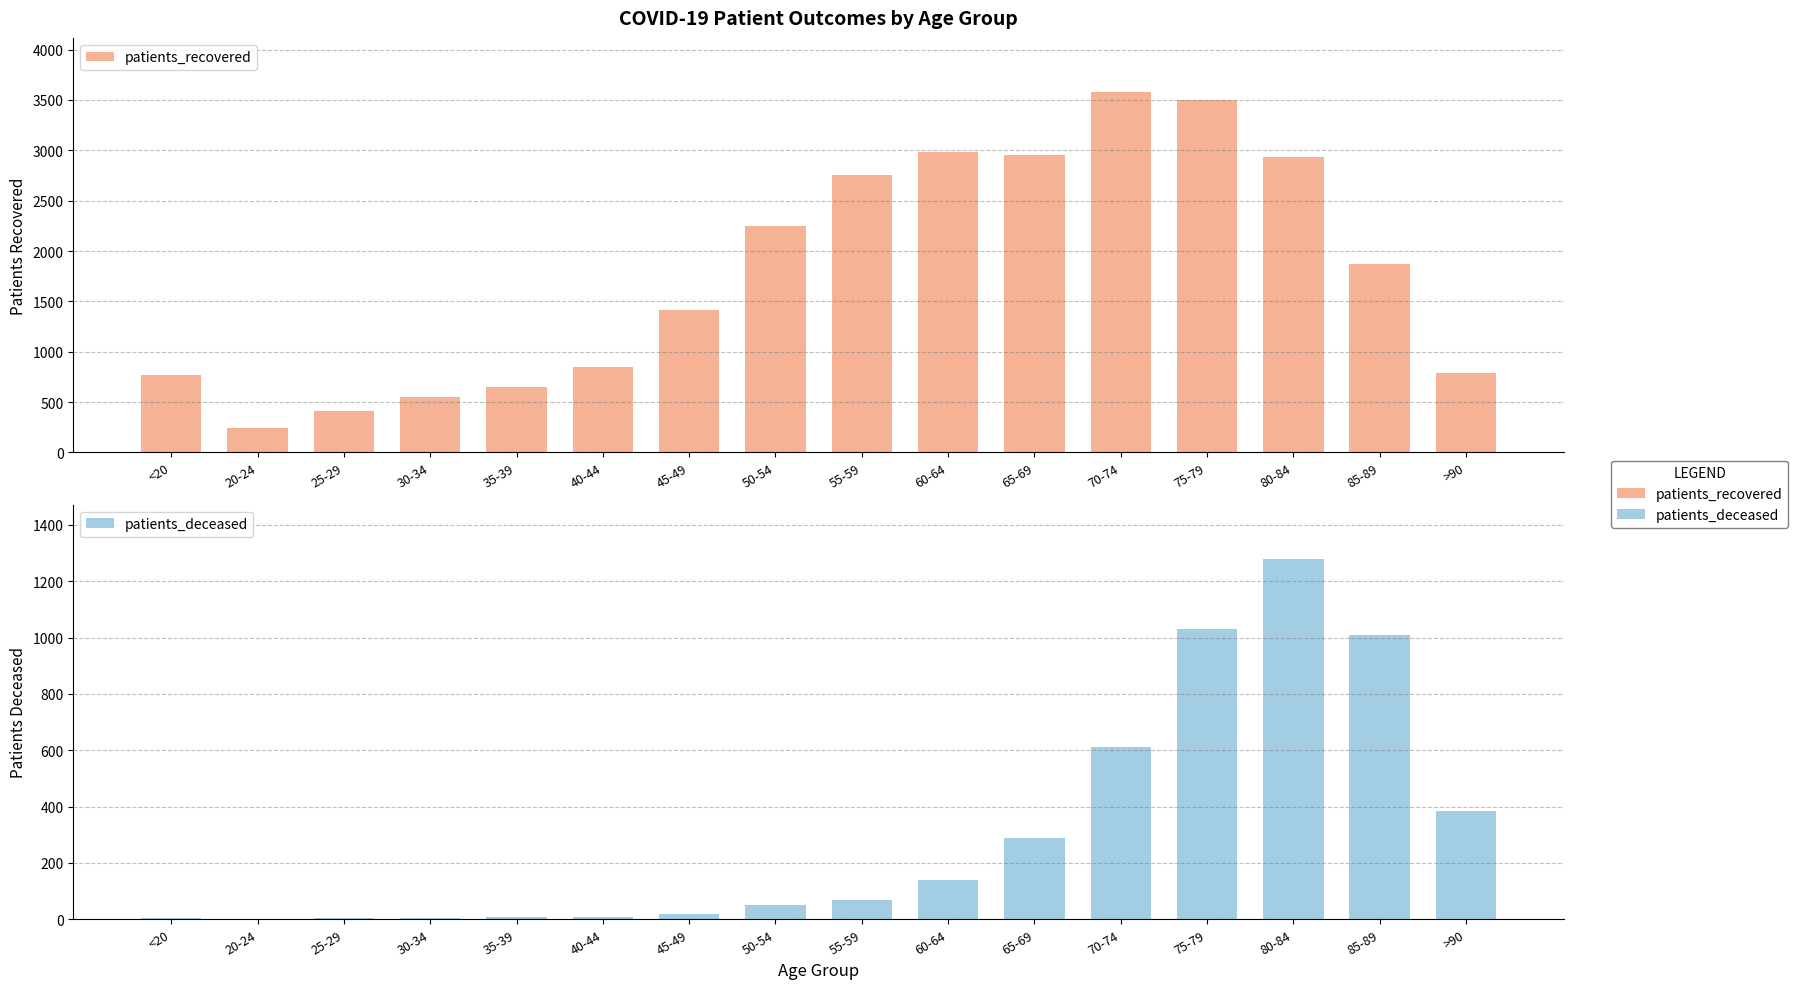

Where is patients_deceased nearest to the value 640?

70-74